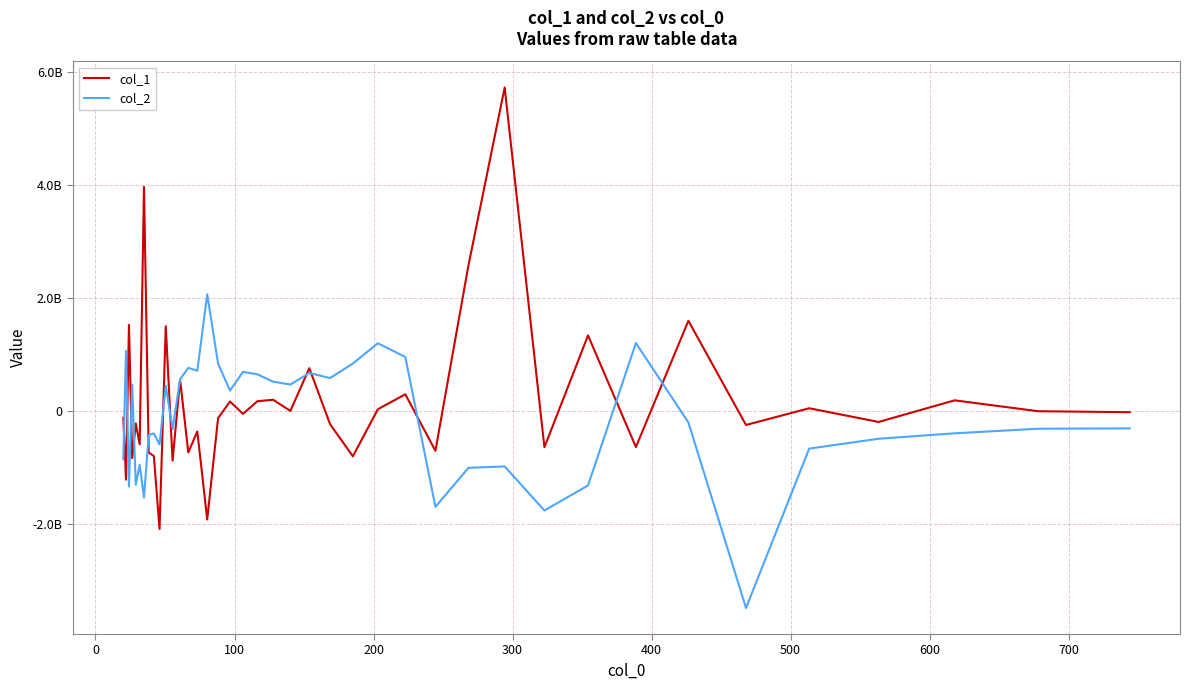

What are all the series names shown in the legend?

col_1, col_2